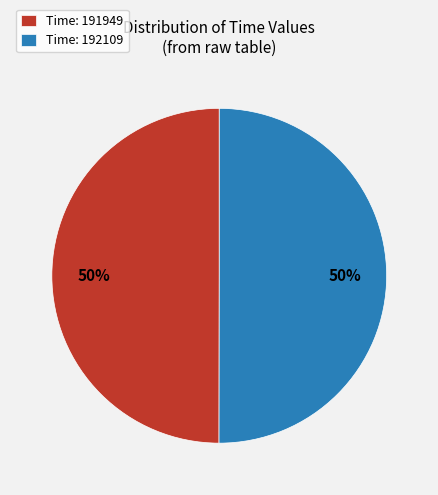

Is it true that Time: 191949 is 64% of the pie?

False